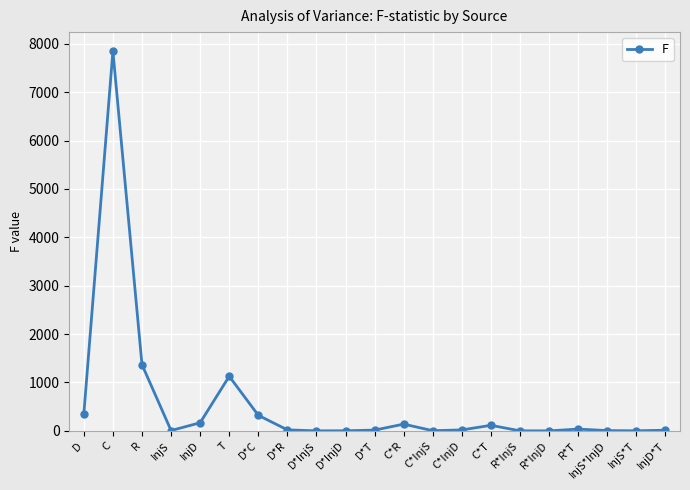

What is the sum of all values?

11562.3